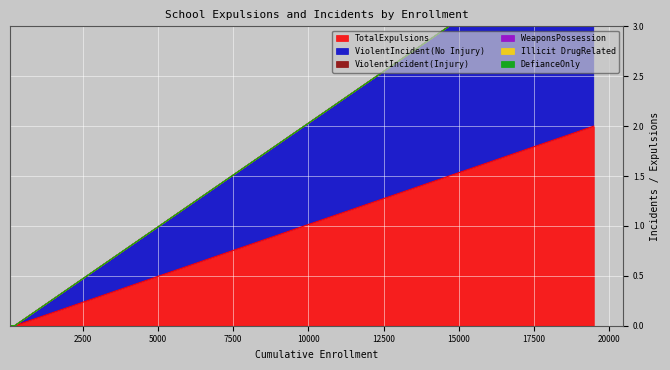

Reading left to right, transcribe all the data shown in this chart.

TotalExpulsions: San Francisco Unified=2	SBE - KIPP Bayview Elementary=0	SBE - OnePurpose=0	SBE - The New School of San Francisco=0
ViolentIncident(No Injury): San Francisco Unified=2	SBE - KIPP Bayview Elementary=0	SBE - OnePurpose=0	SBE - The New School of San Francisco=0
ViolentIncident(Injury): San Francisco Unified=0	SBE - KIPP Bayview Elementary=0	SBE - OnePurpose=0	SBE - The New School of San Francisco=0
WeaponsPossession: San Francisco Unified=0	SBE - KIPP Bayview Elementary=0	SBE - OnePurpose=0	SBE - The New School of San Francisco=0
Illicit DrugRelated: San Francisco Unified=0	SBE - KIPP Bayview Elementary=0	SBE - OnePurpose=0	SBE - The New School of San Francisco=0
DefianceOnly: San Francisco Unified=0	SBE - KIPP Bayview Elementary=0	SBE - OnePurpose=0	SBE - The New School of San Francisco=0